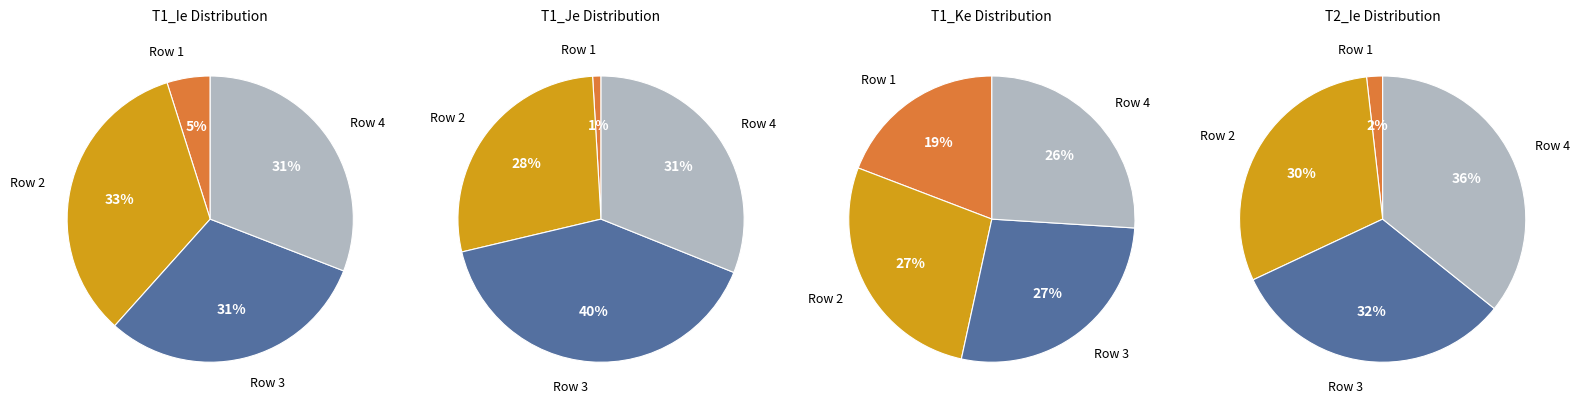

Which series changed the most between Row 1 and Row 2?

T1_Je